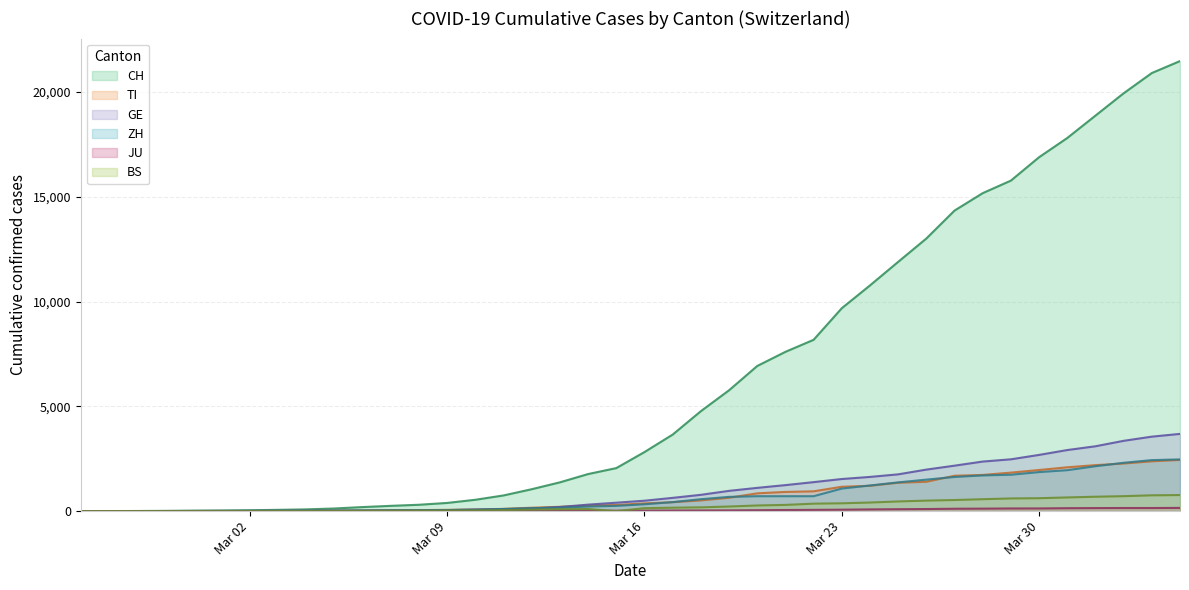

The value of TI at 2020-04-02 is 3709. True or false?

False